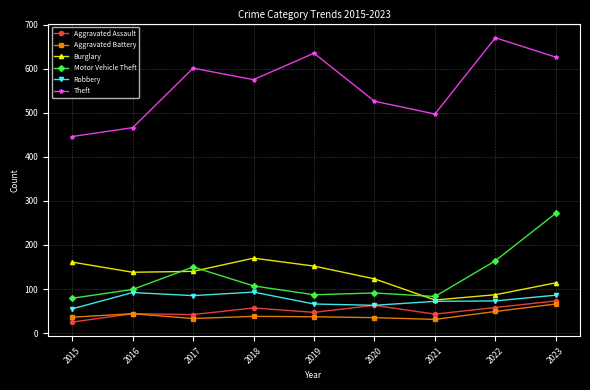

The value of Robbery at 2023 is 86. True or false?

True